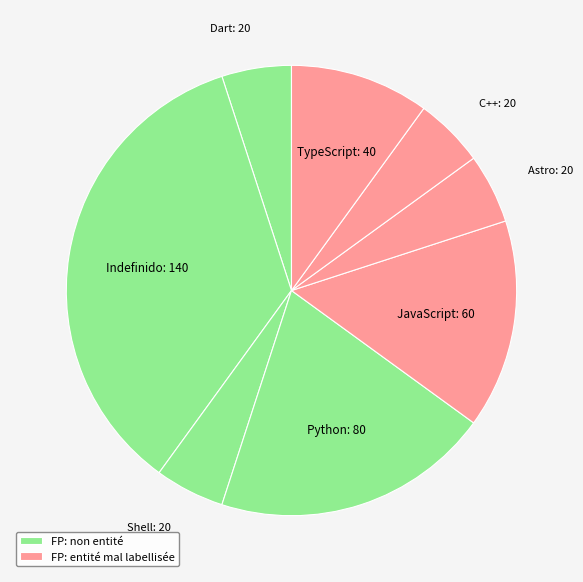

Is JavaScript the majority of the pie?

No